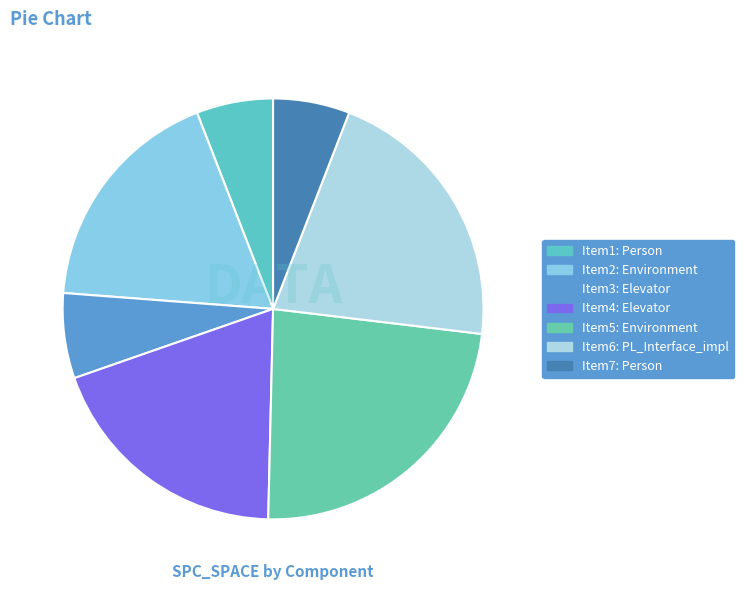

Count the number of slices in the pie.

7